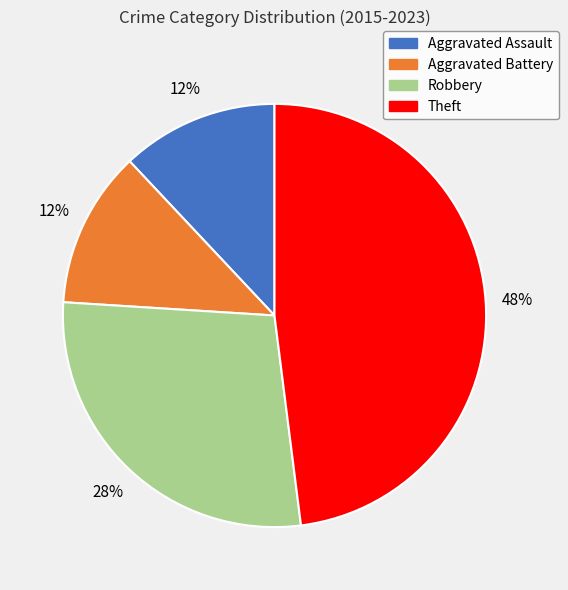

Approximately how many times larger is the value at Theft compared to Aggravated Battery?

4.0